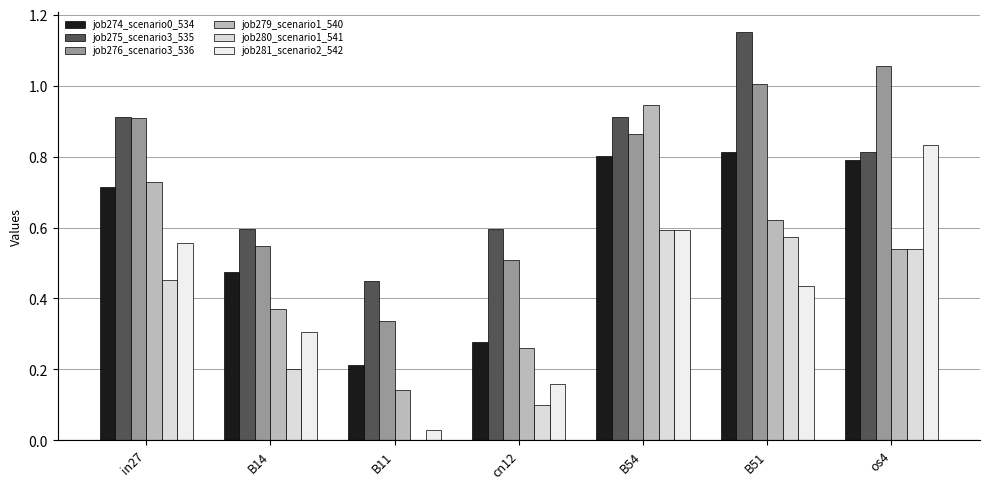

Count the number of data series in this chart.

6